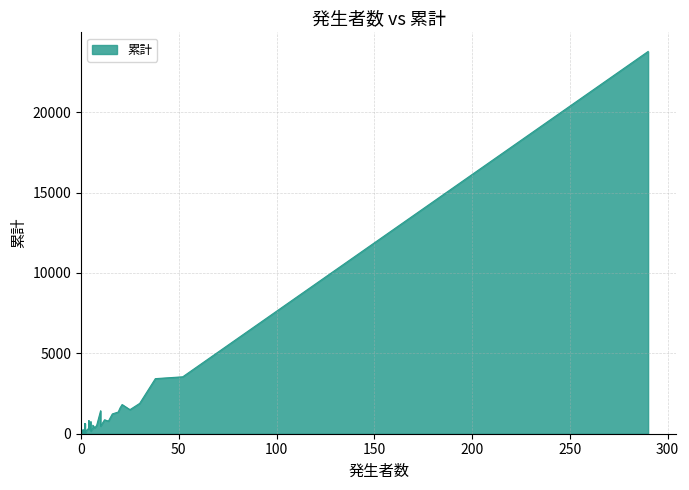

Count the number of data series in this chart.

1